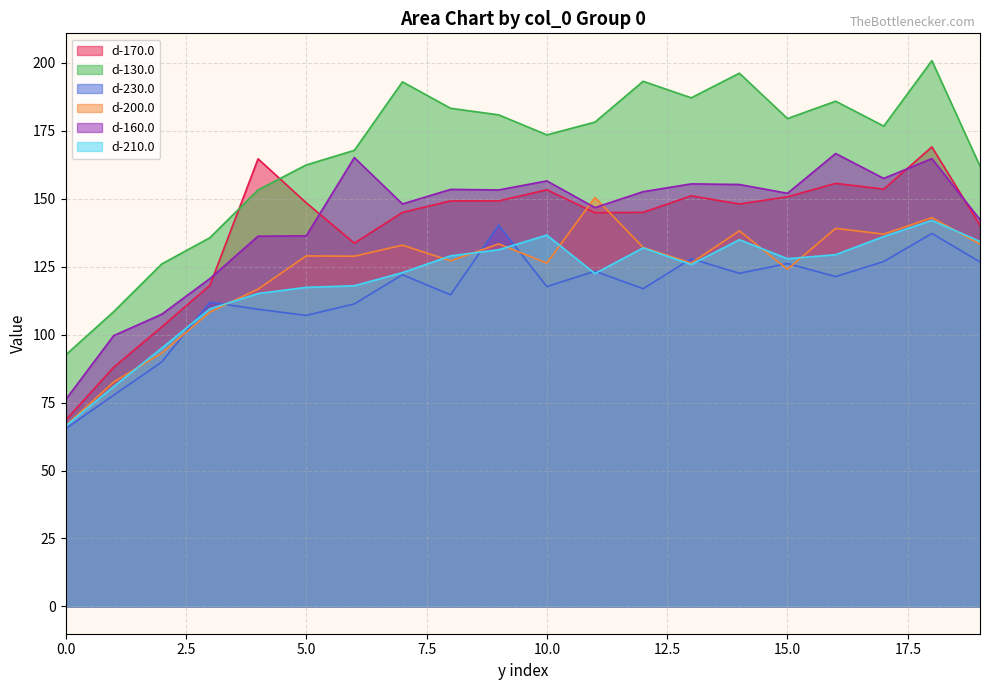

Which series changed the most between 2 and 3?

d-230.0